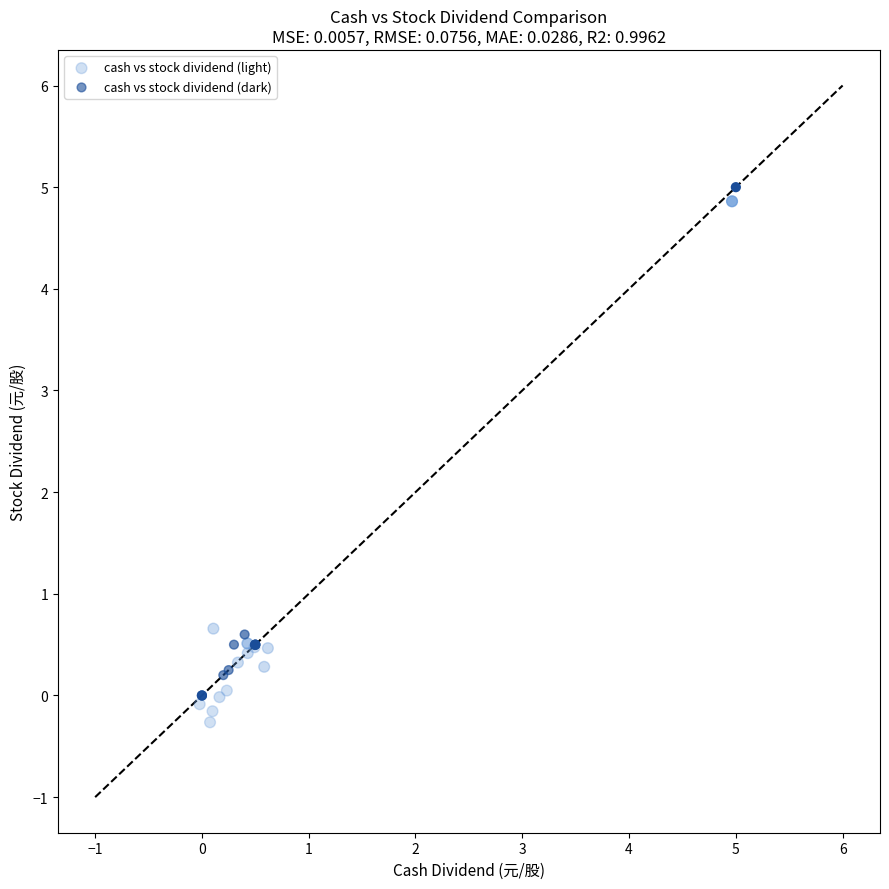

Which series contains the lowest Y value?

cash vs stock dividend (light)